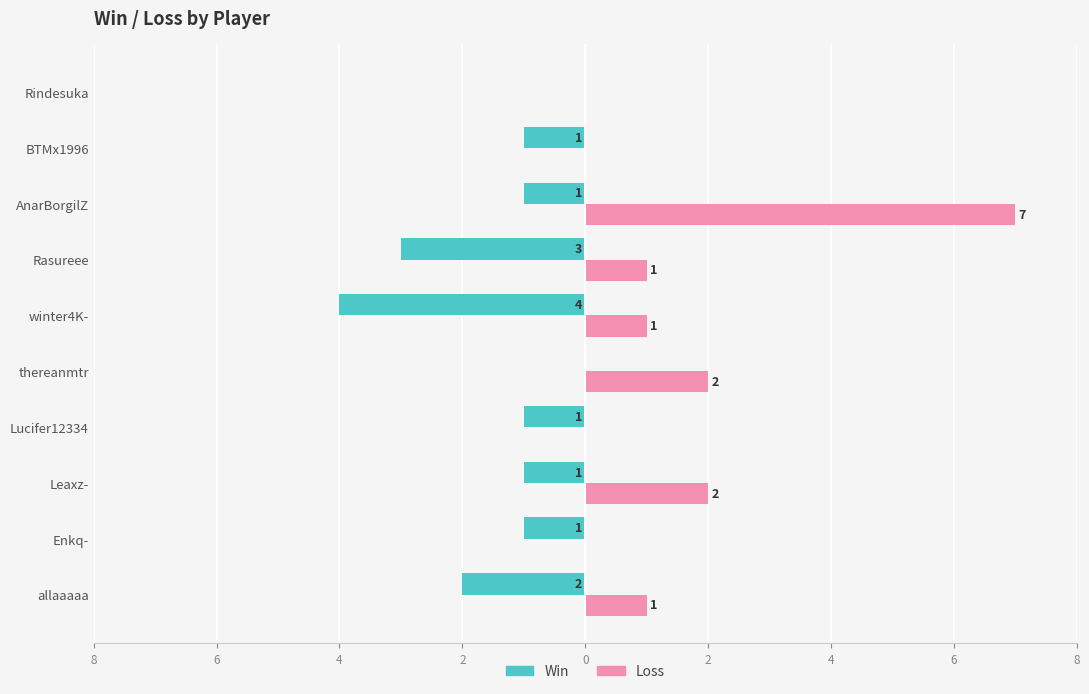

What is the difference between the second highest and second lowest values in the Loss series?

2